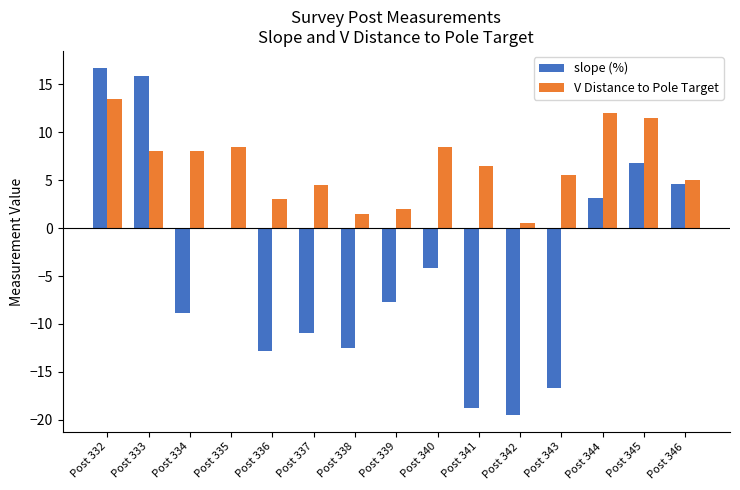

Which series has the widest spread of values?

slope (%)